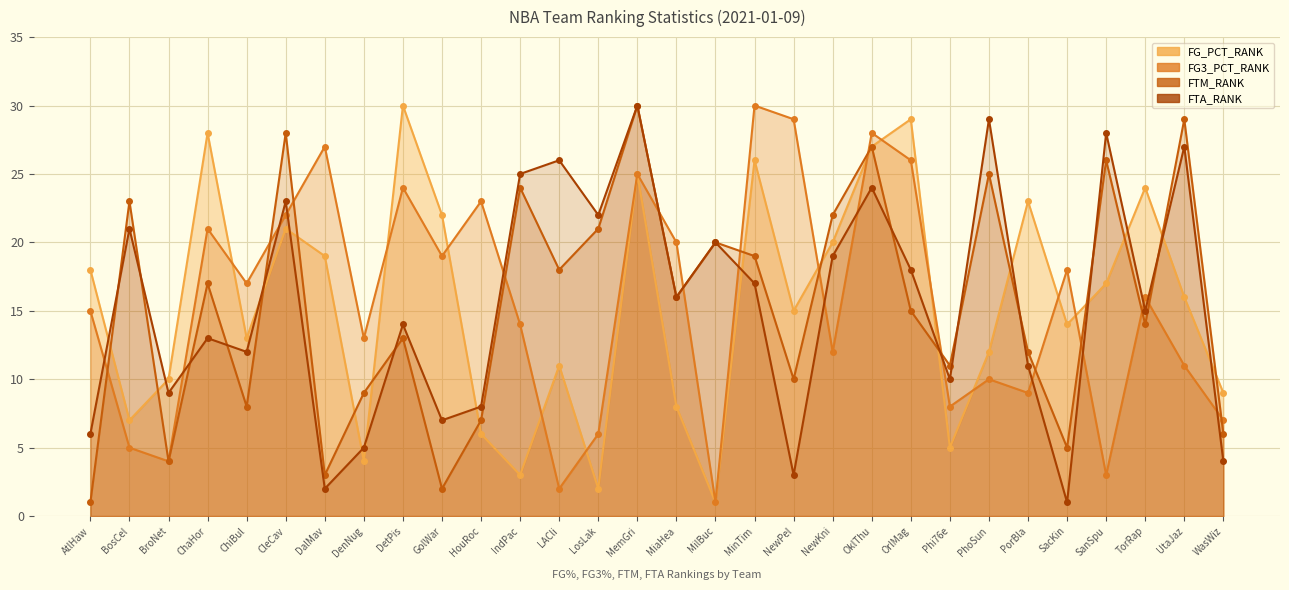

List the labels in order of FTA_RANK value, largest first.

MemGri, PhoSun, SanSpu, UtaJaz, LACli, IndPac, OklThu, CleCav, LosLak, BosCel, MilBuc, NewKni, OrlMag, MinTim, MiaHea, TorRap, DetPis, ChaHor, ChiBul, PorBla, Phi76e, BroNet, HouRoc, GolWar, AtlHaw, DenNug, WasWiz, NewPel, DalMav, SacKin